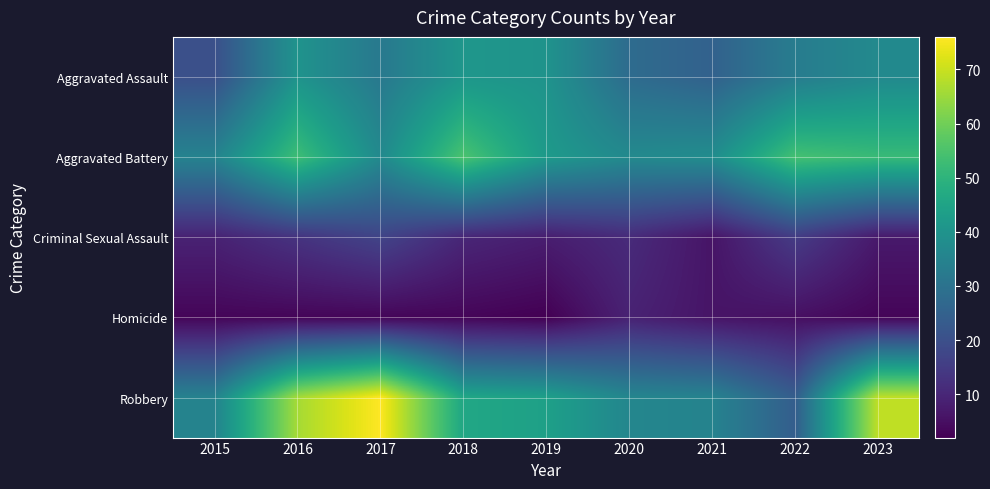

How many series are shown in this chart?

5